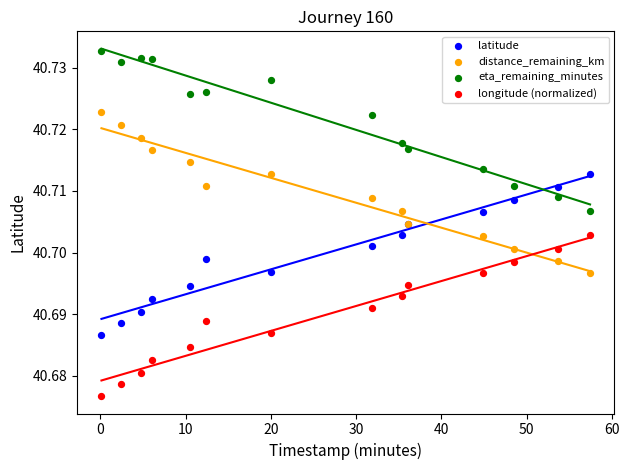

Which series contains the highest Y value?

eta_remaining_minutes